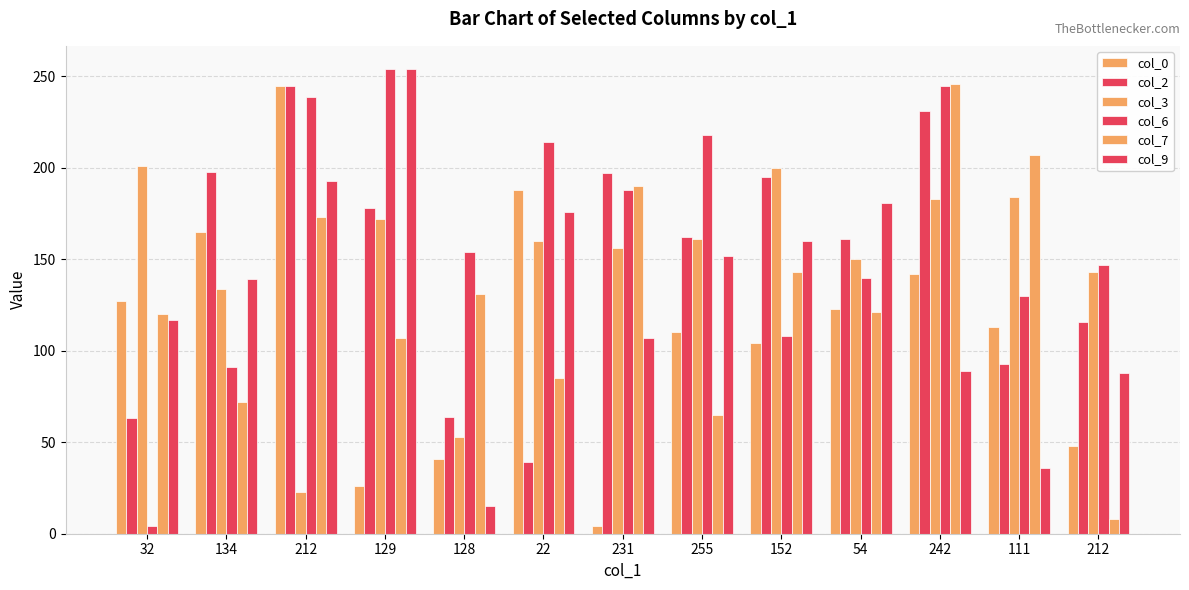

What is the difference between the highest and lowest values at 255?

153